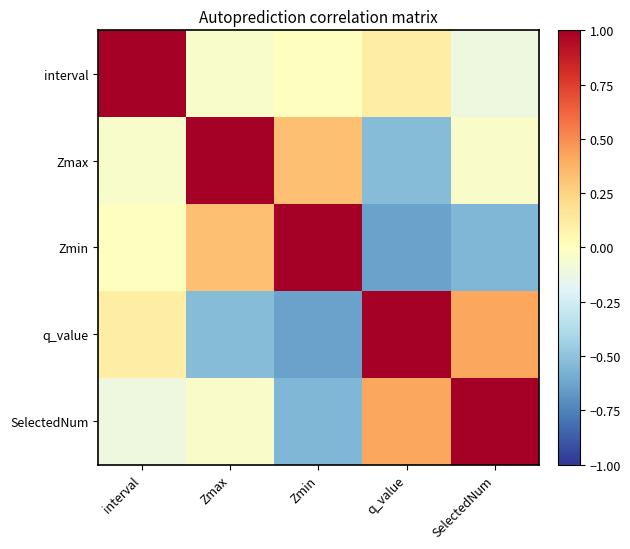

Which label corresponds to the smallest value in the chart?

q_value